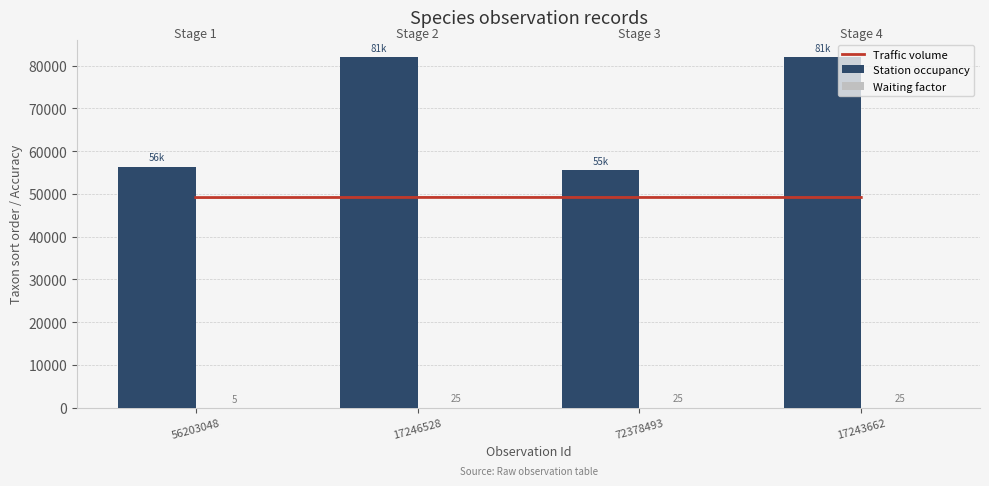

List the series in order of their peak value, lowest first.

Waiting factor, Traffic volume, Station occupancy